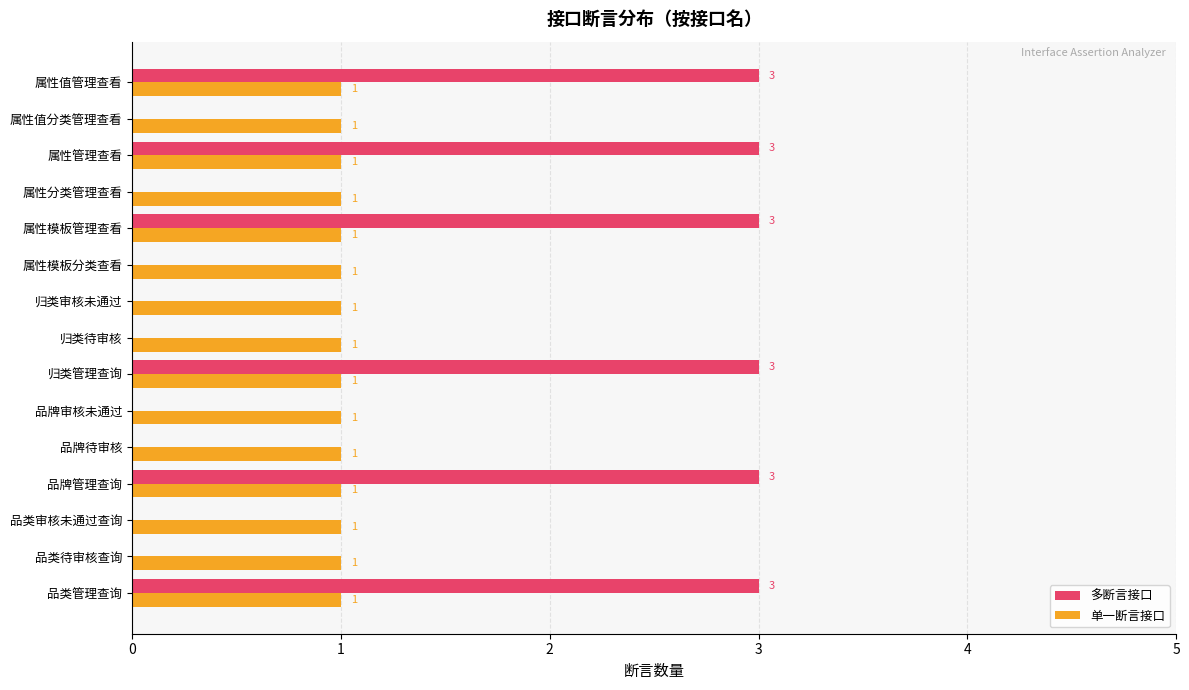

The 单一断言接口 series shows 0 at 属性值分类管理查看. True or false?

False